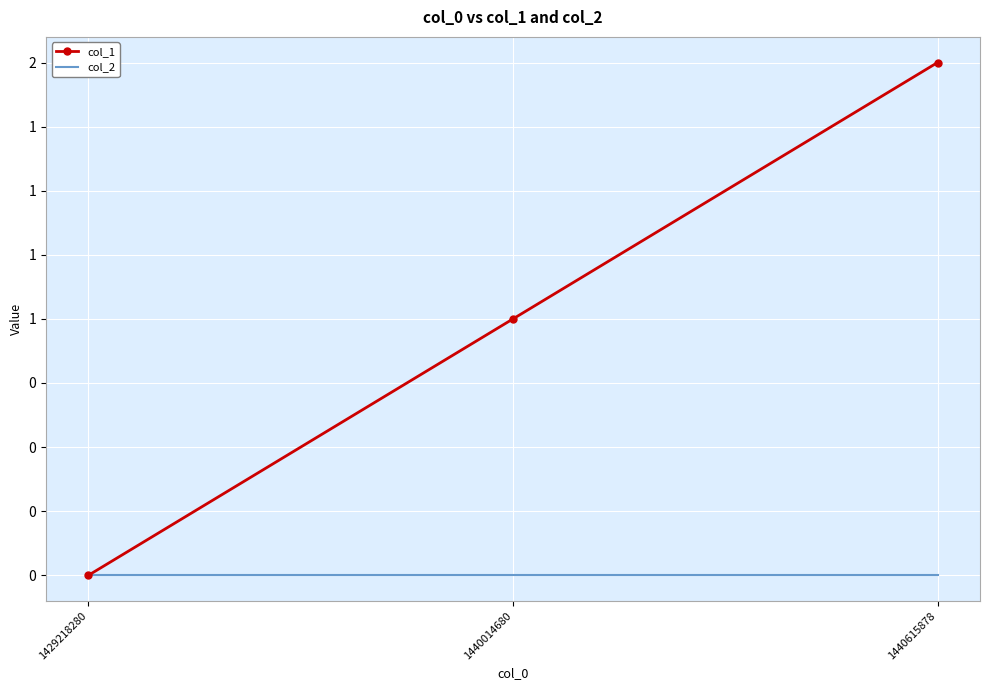

What are all the series names shown in the legend?

col_1, col_2